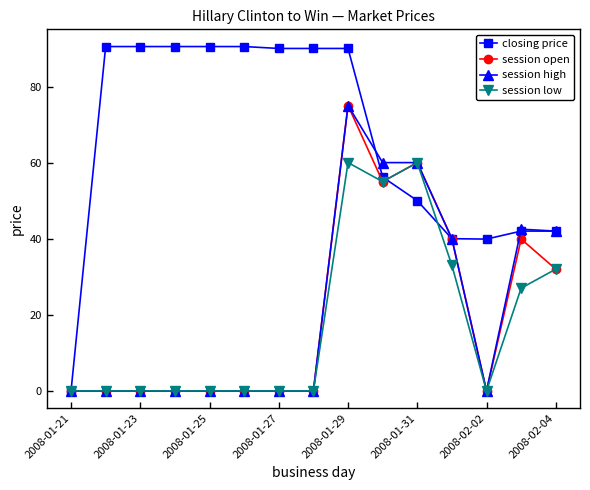

True or false: session high has more than 0 interior local peaks.

True